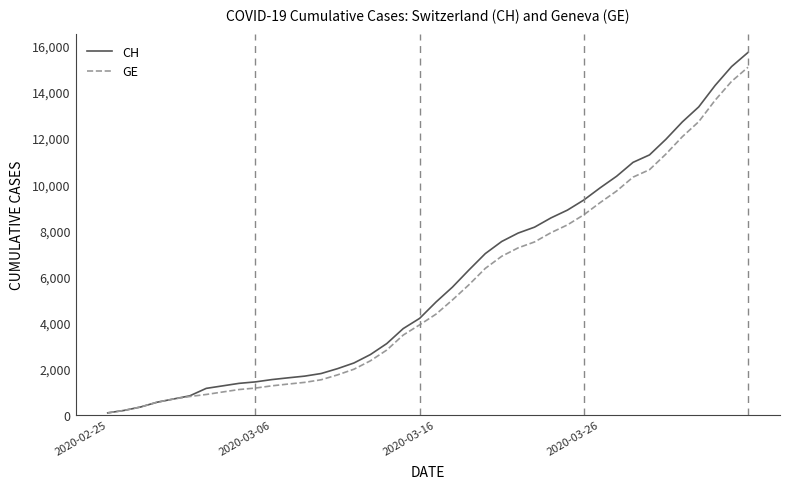

What is the greatest value displayed?

15719